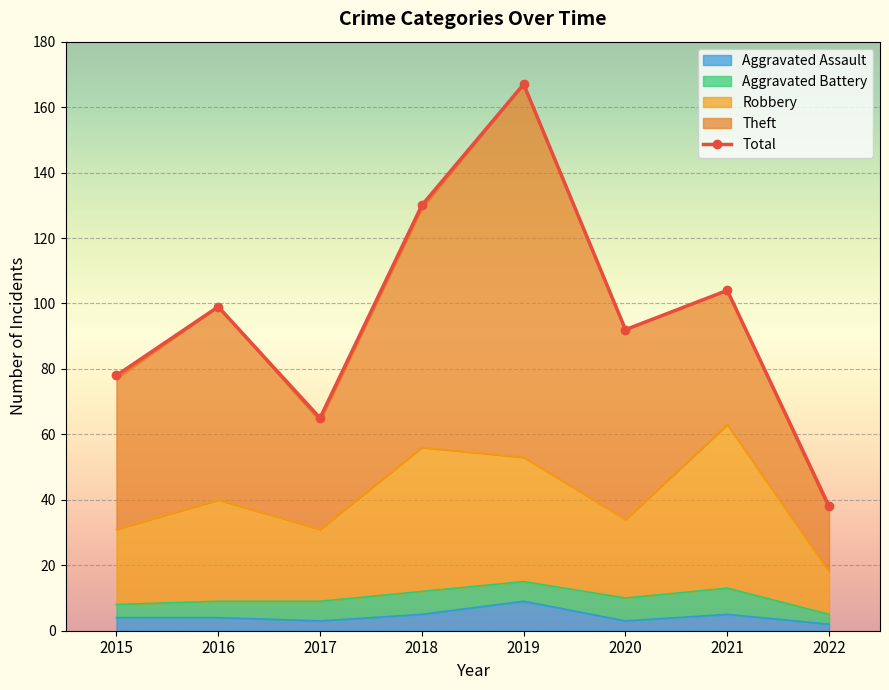

True or false: Total and Robbery cross at least once.

False